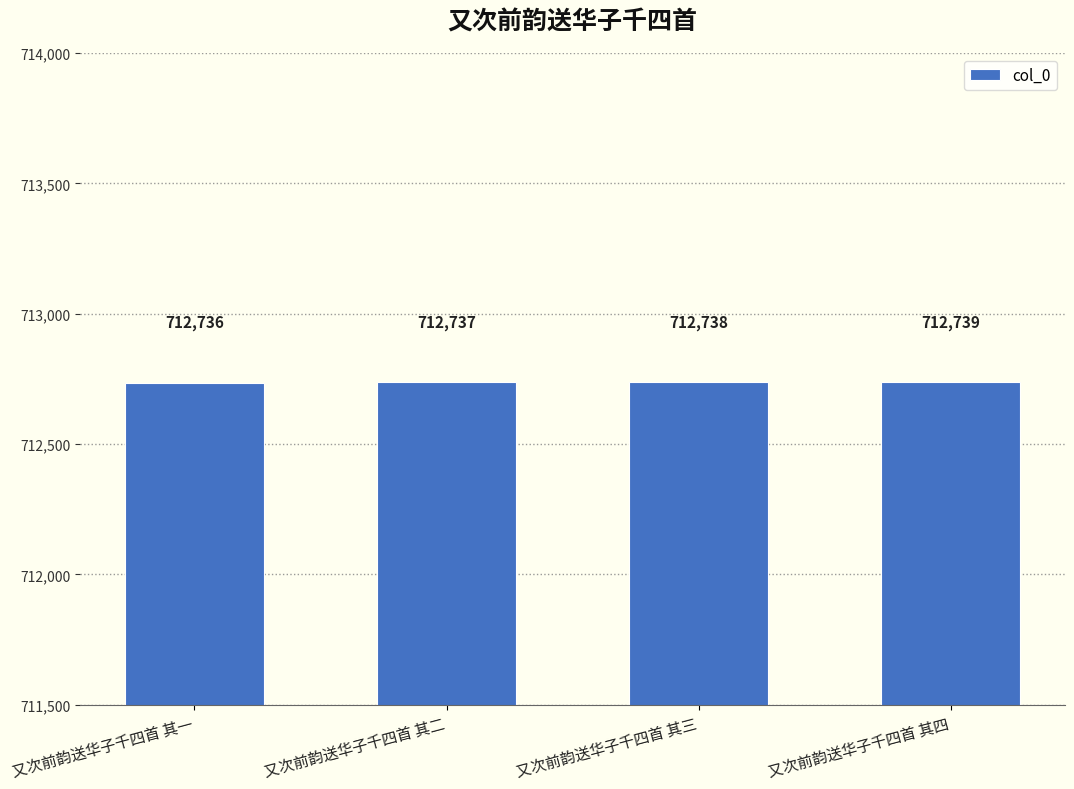

How many values are between 712737 and 712739?

3